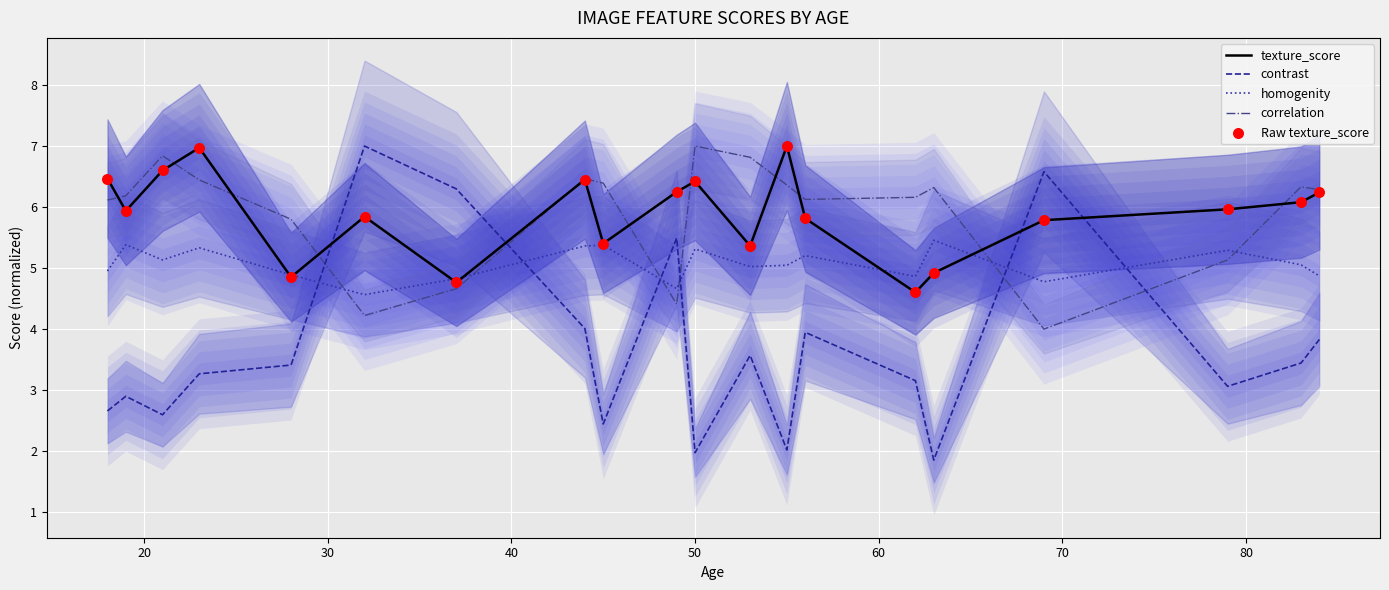

True or false: contrast and correlation cross at least once.

True